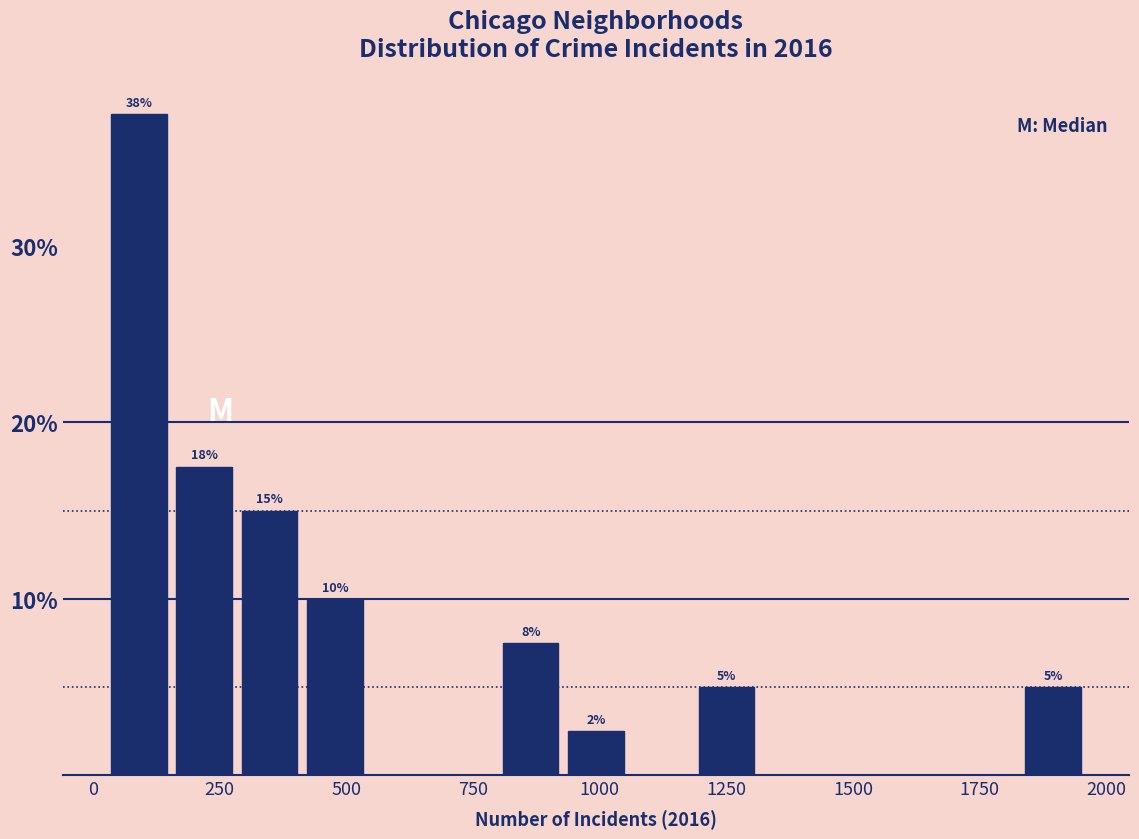

Read against the x-axis, roughly where is the centre of the tallest bar?

100